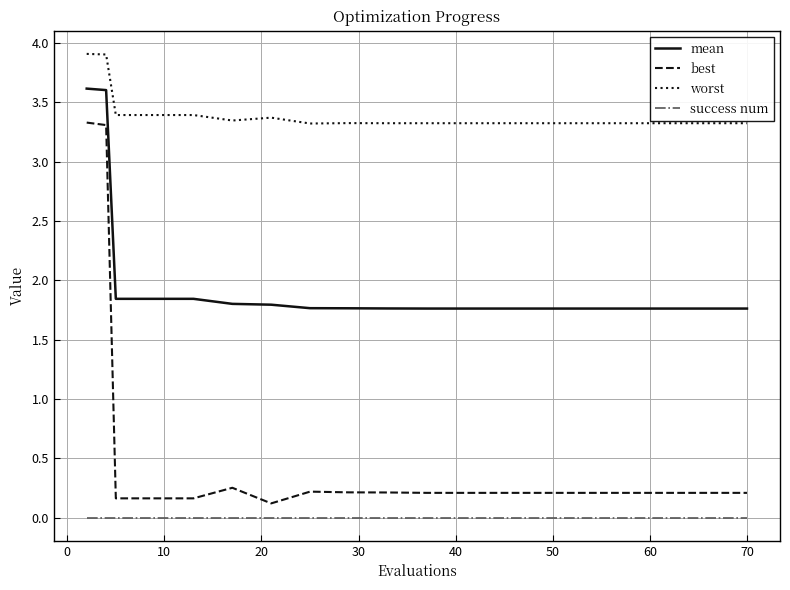

Does the chart display data point markers on the line(s)?

No